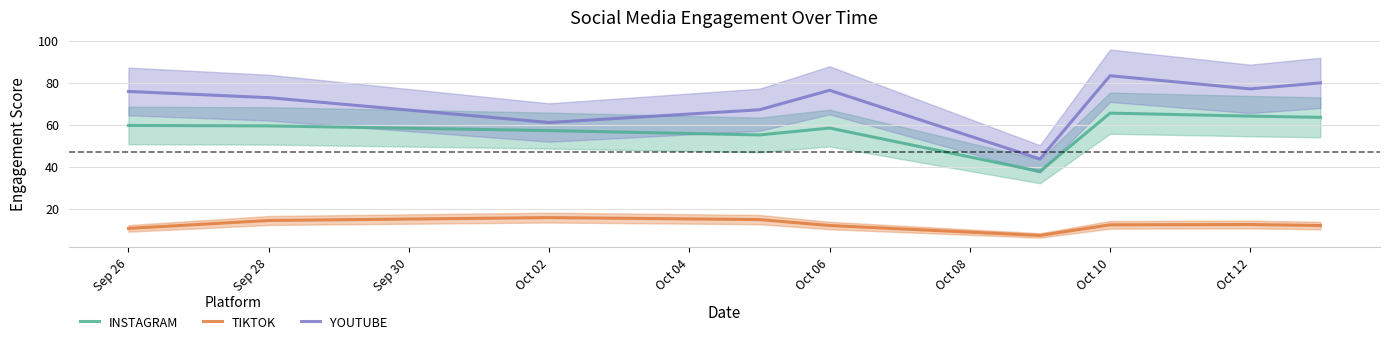

The YOUTUBE series shows 124.1 at Oct 06. True or false?

False